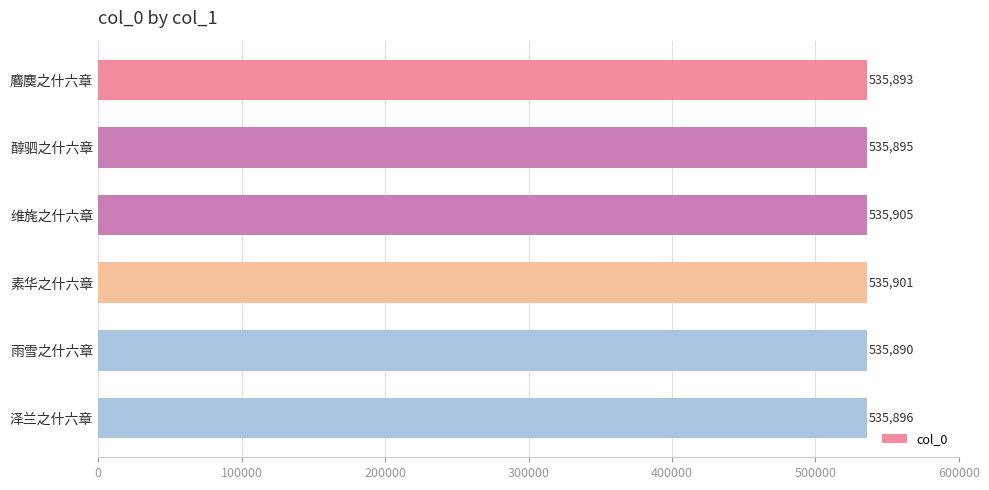

Rank the categories by value from lowest to highest.

雨雪之什六章, 麔䴠之什六章, 醇驷之什六章, 泽兰之什六章, 素华之什六章, 维旄之什六章